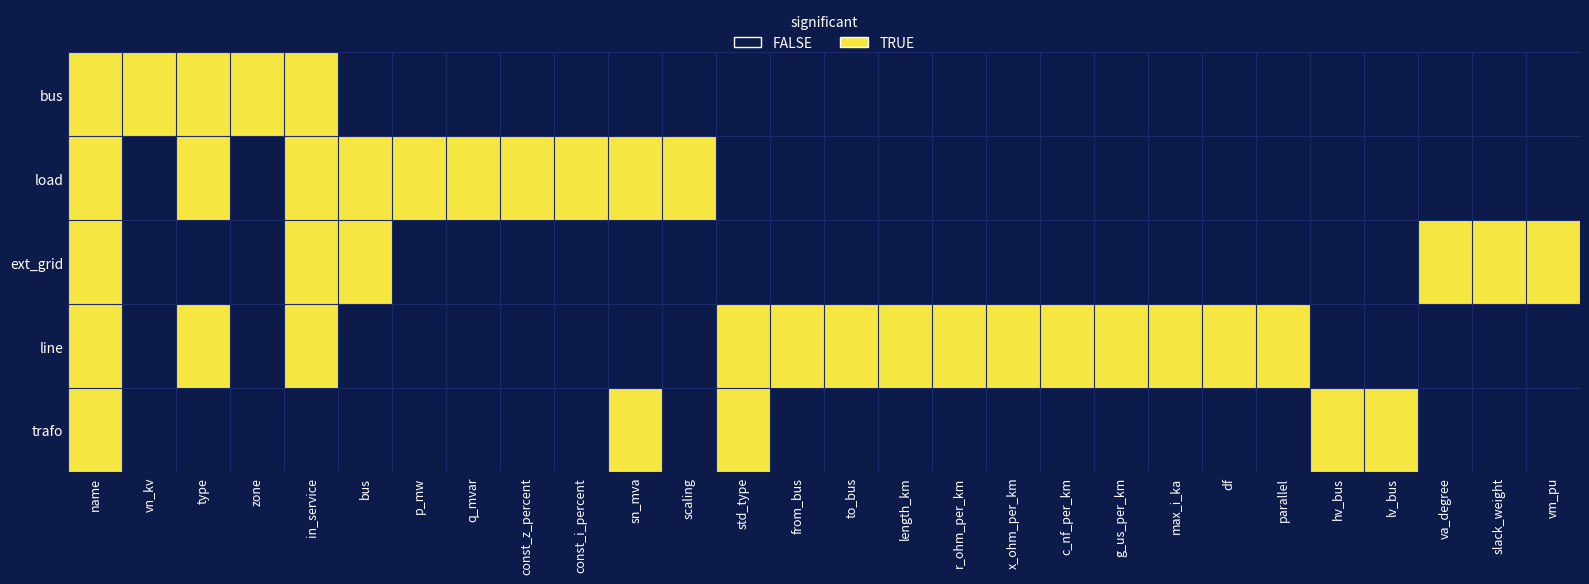

Which series has the largest range (max minus min)?

bus